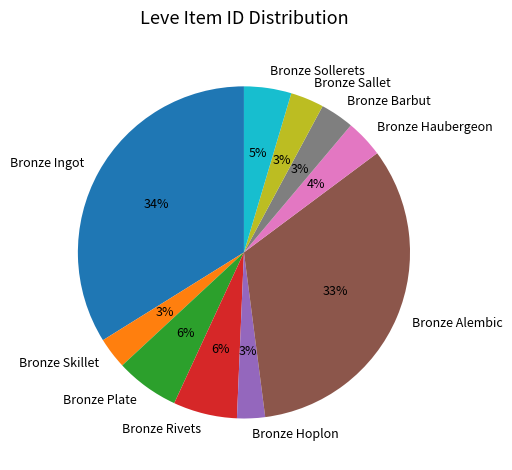

True or false: Bronze Plate accounts for 1% of the total.

False